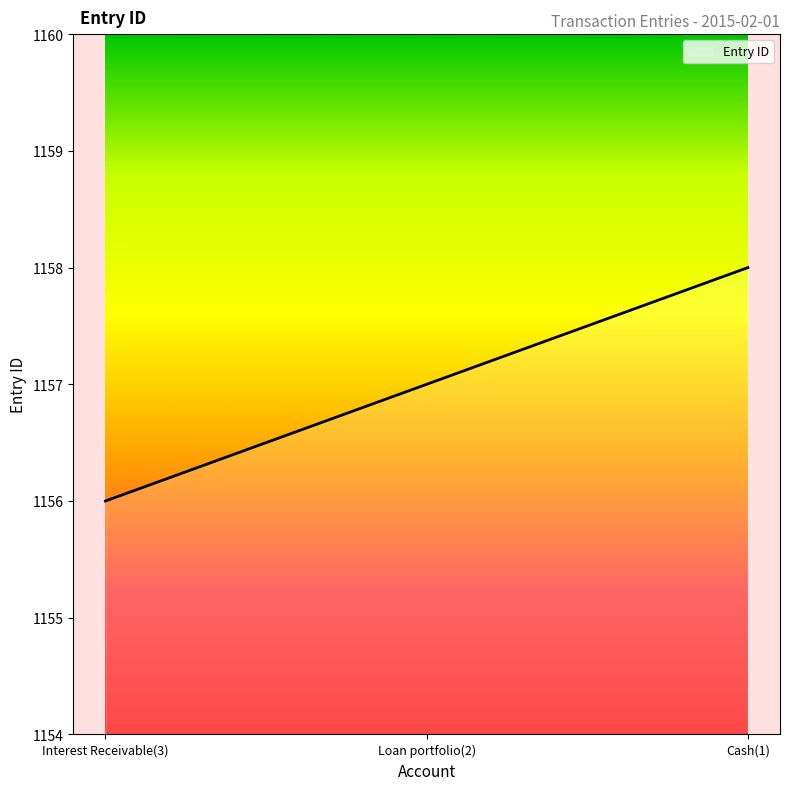

True or false: the data shows 1156 at Interest Receivable(3).

True